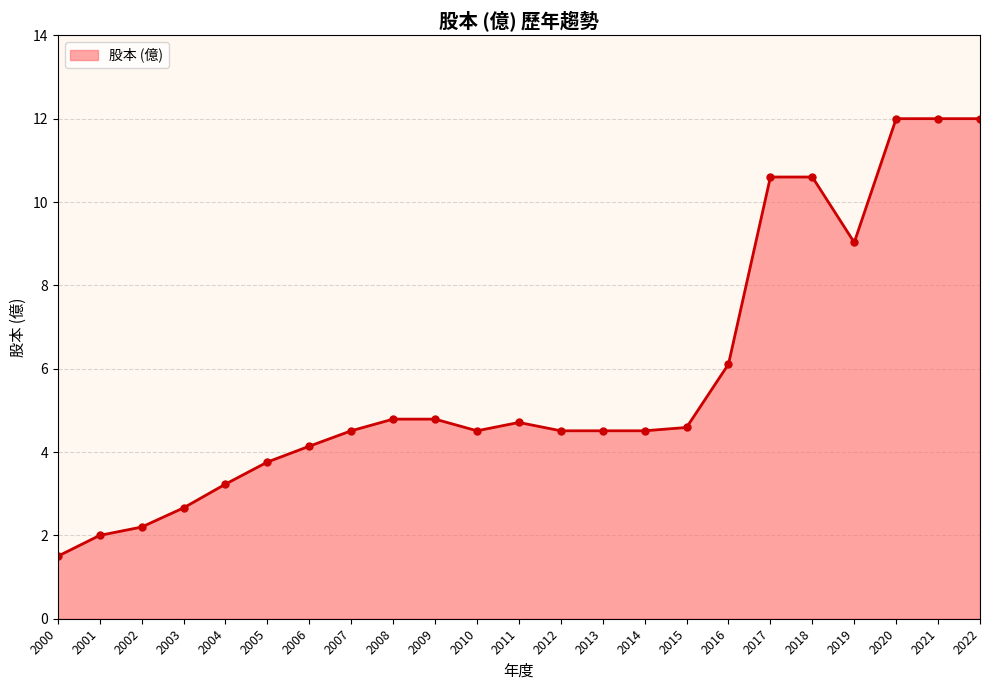

What is the difference between the values at 2020 and 2013?

7.5